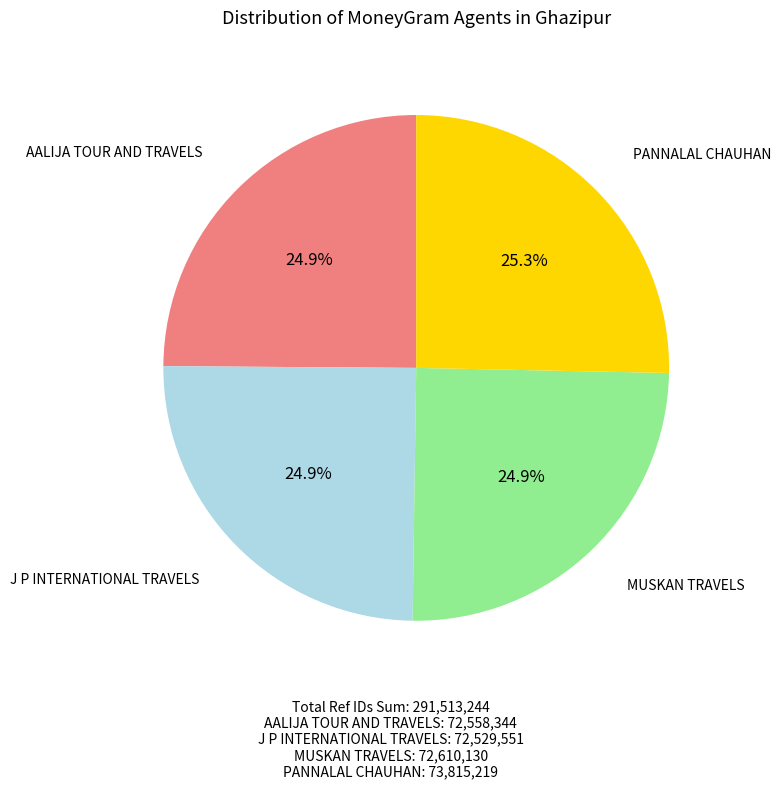

What is the ratio of the value at MUSKAN TRAVELS to the value at J P INTERNATIONAL TRAVELS?

1.0